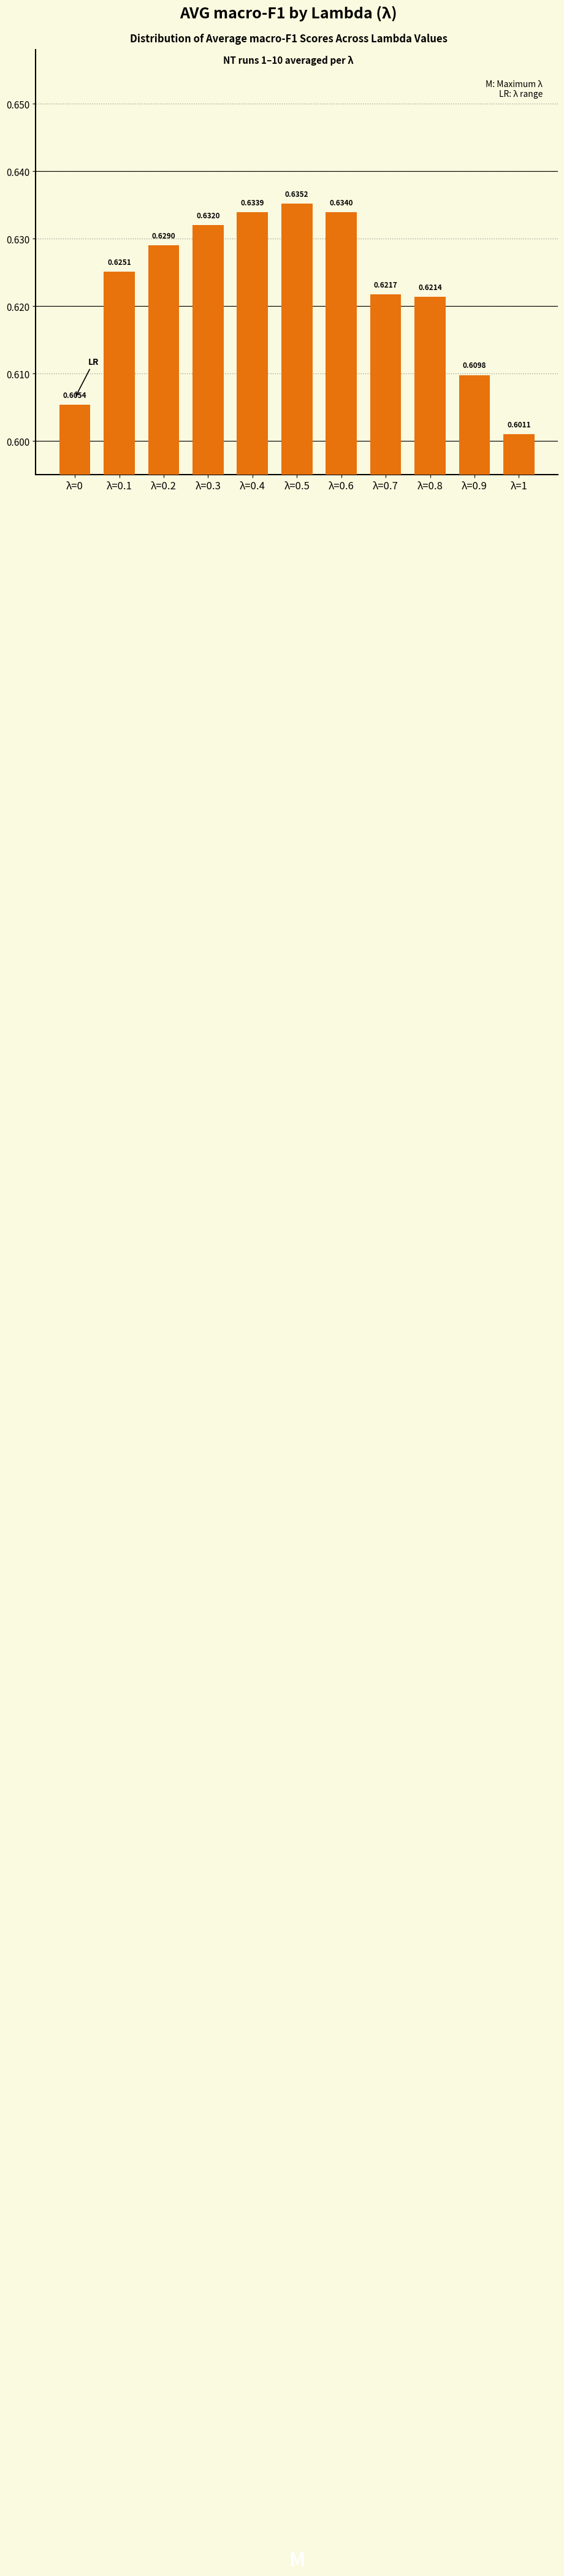

Between λ=0.3 and λ=1, which is larger?

λ=0.3